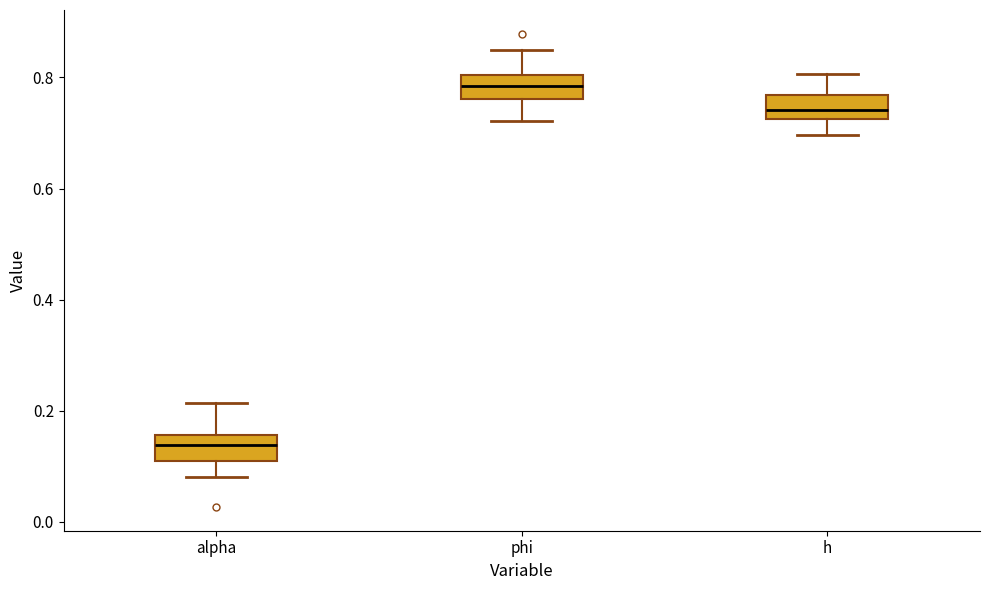

Where is the upper edge of the box for h on the y-axis? The values are not printed on the chart, so give them approximately, as read against the axis.

0.76